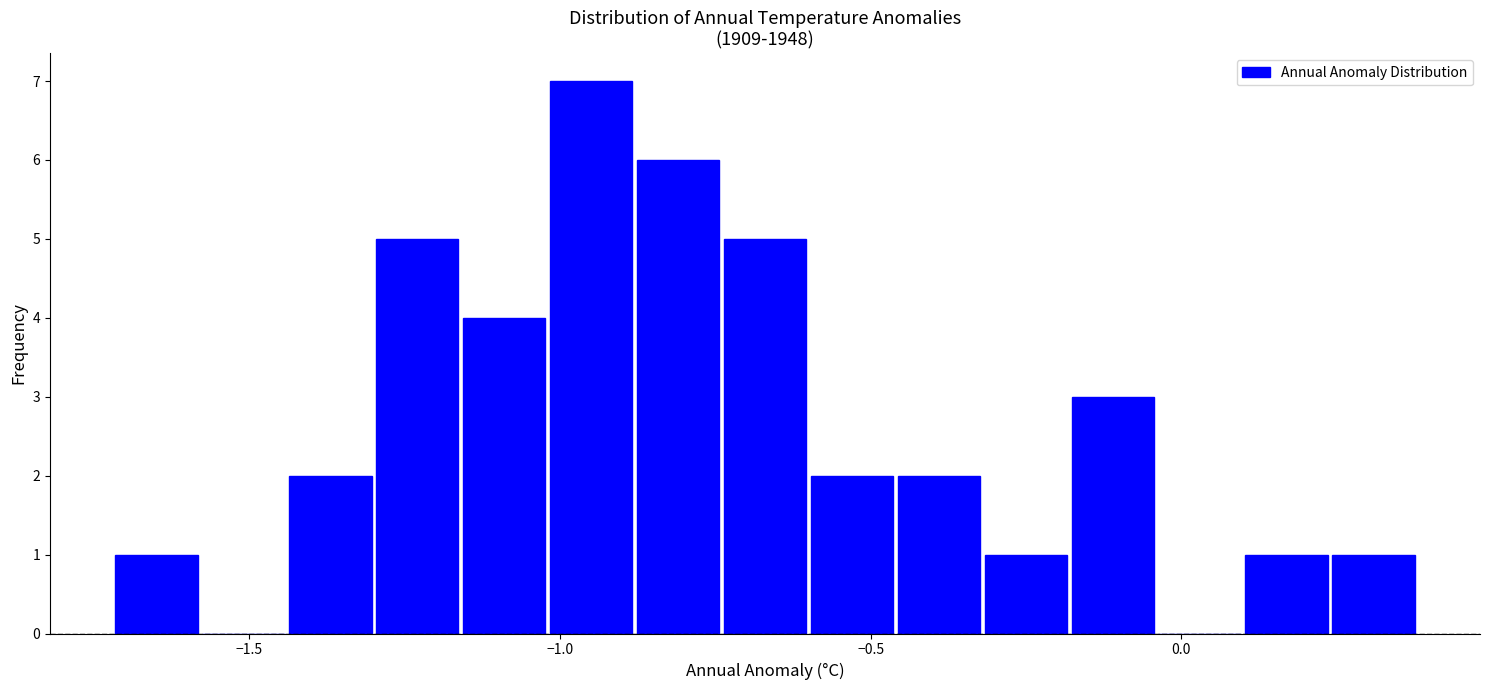

Around what value on the x-axis is the tallest bar? Give the approximate position of its centre, as read against the axis.

-0.95